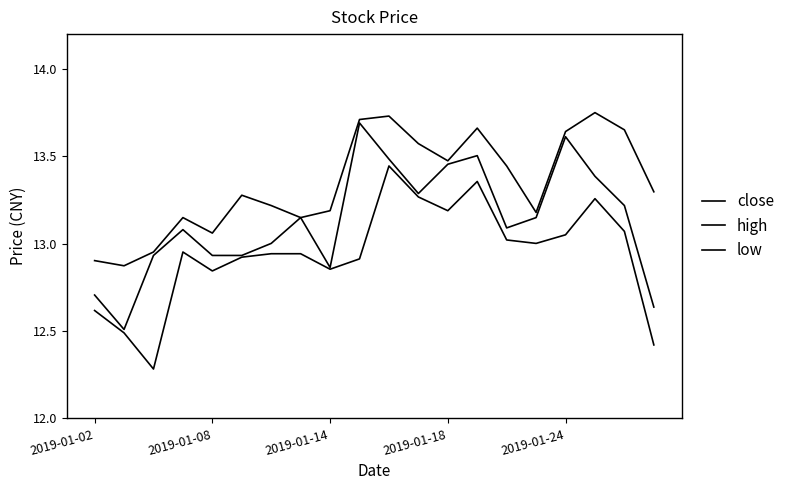

What is the label of the 12th point from the left?

11